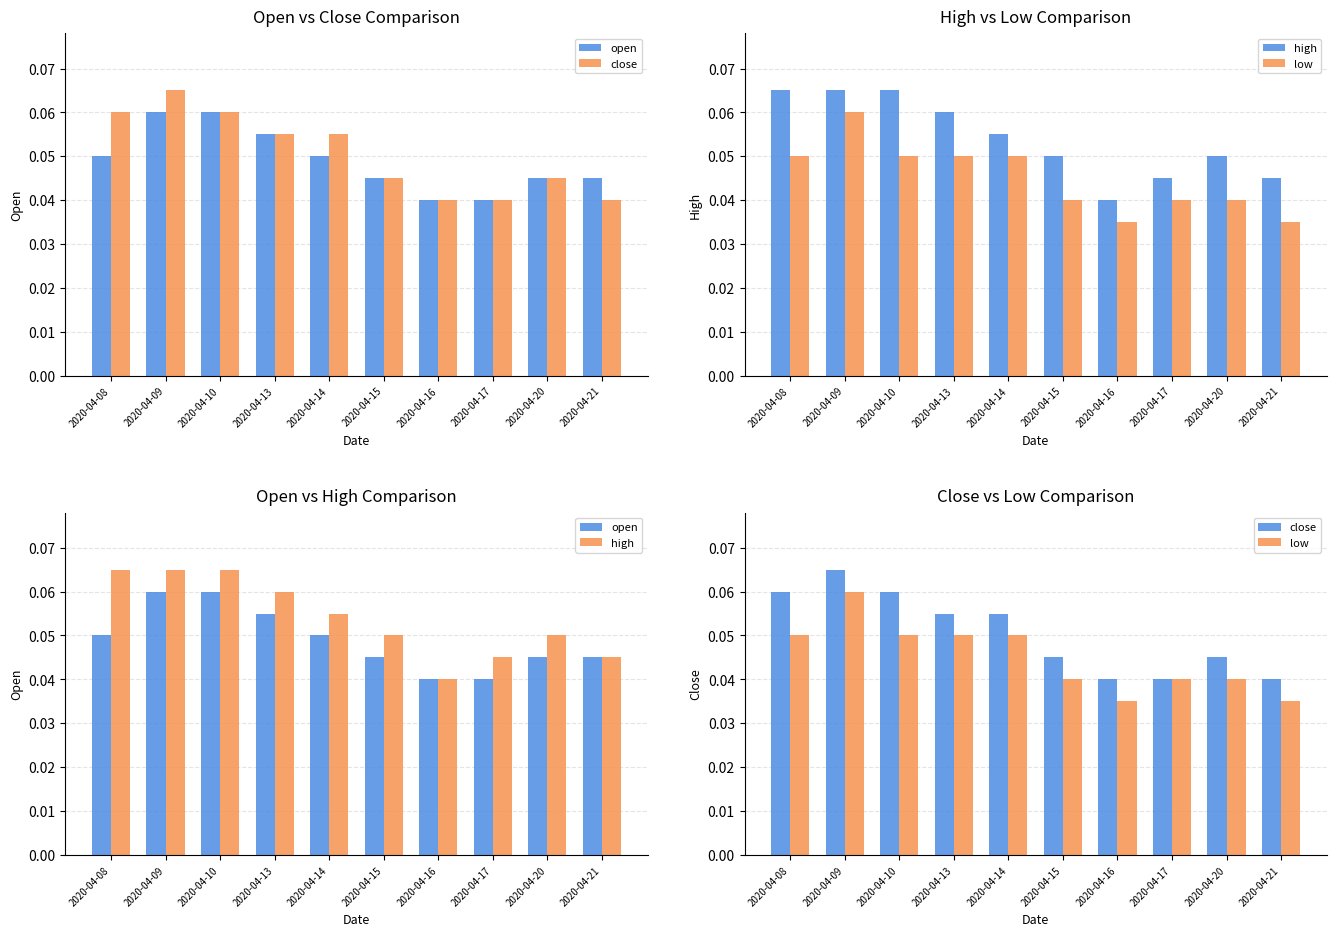

The value of open at 2020-04-20 is 0.1. True or false?

False